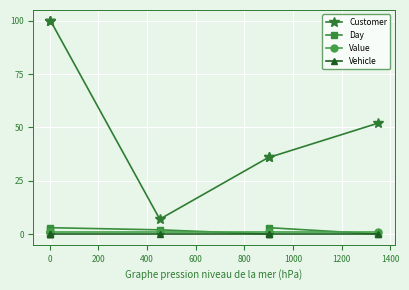

Count the Customer values in the range 36 to 100.

6